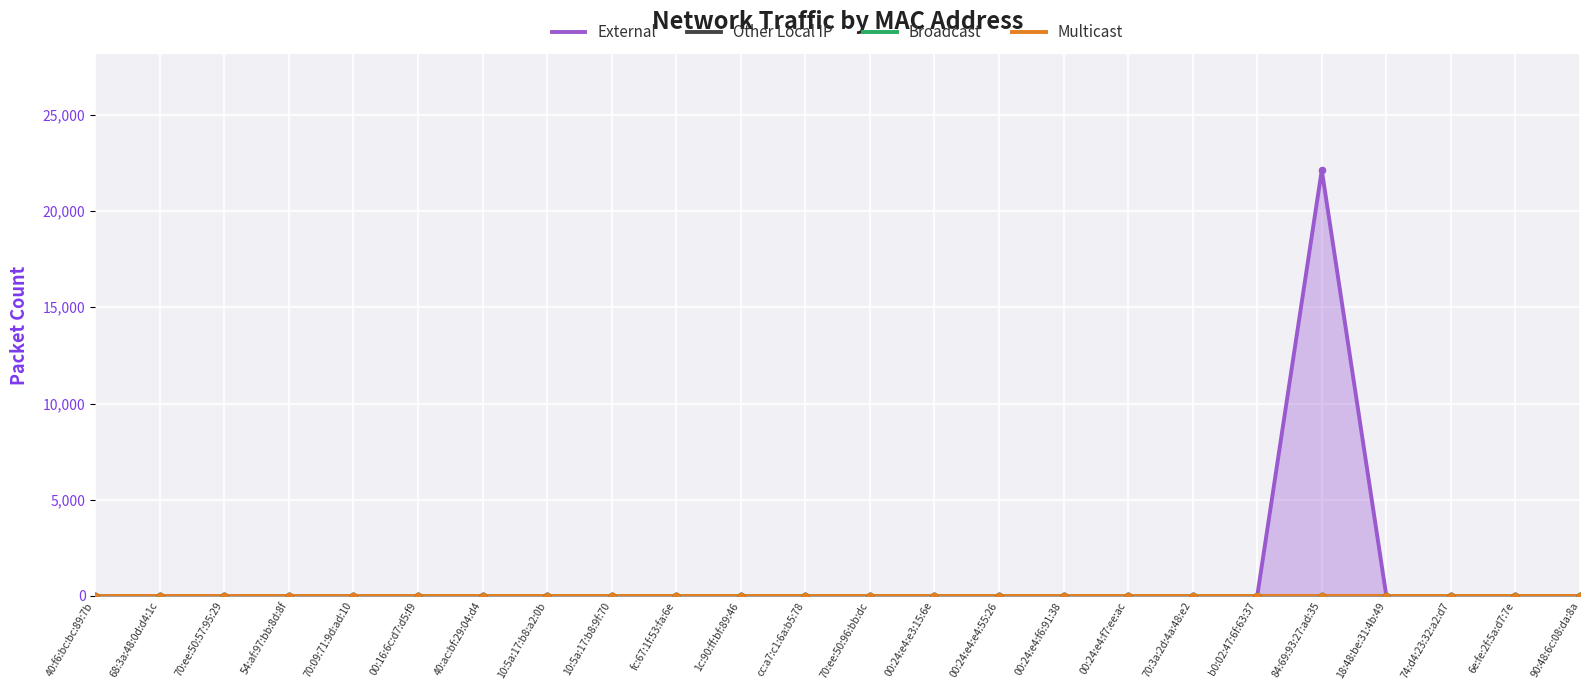

Which series has the largest total across all categories?

External